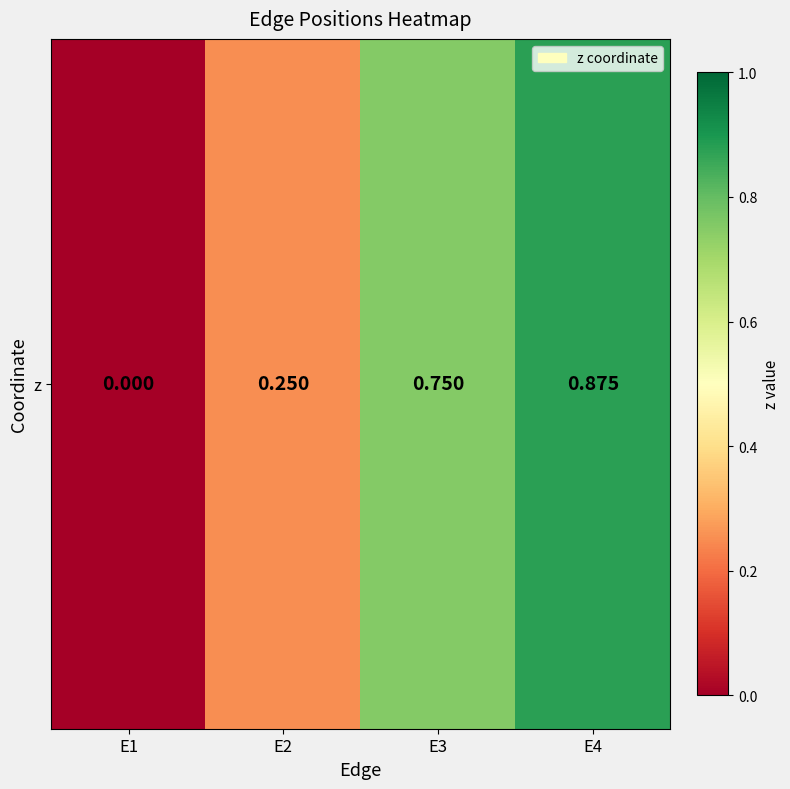

Rank the categories by value from highest to lowest.

E4, E3, E2, E1